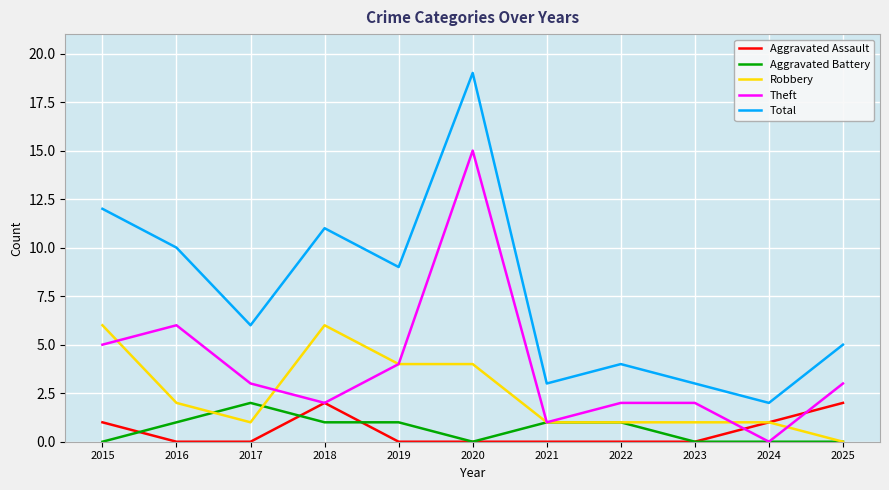

Count the Aggravated Battery values in the range 0 to 1.

10